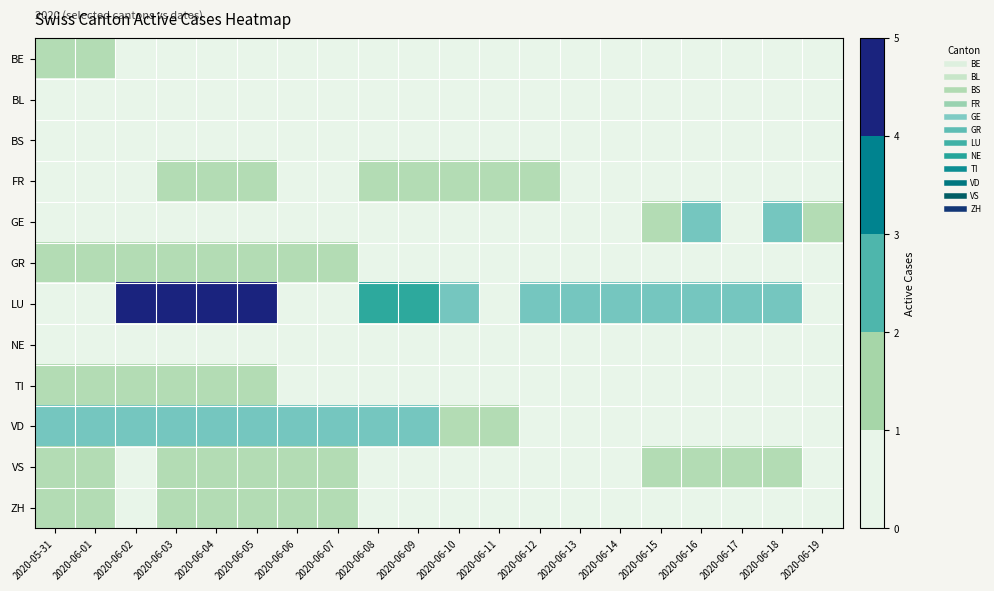

At how many categories does at least one series exceed 0?

20